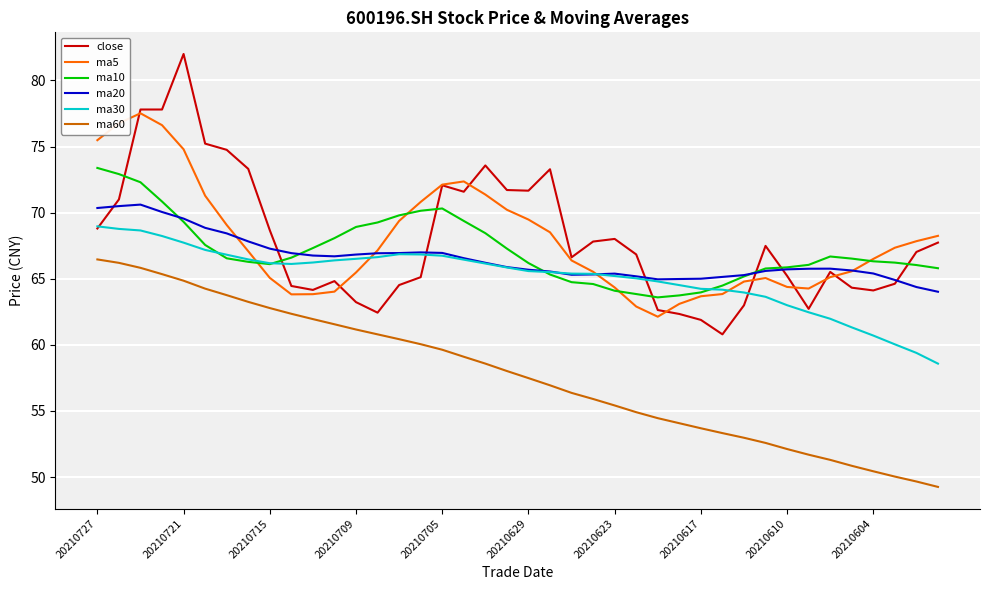

What are all the series names shown in the legend?

close, ma5, ma10, ma20, ma30, ma60